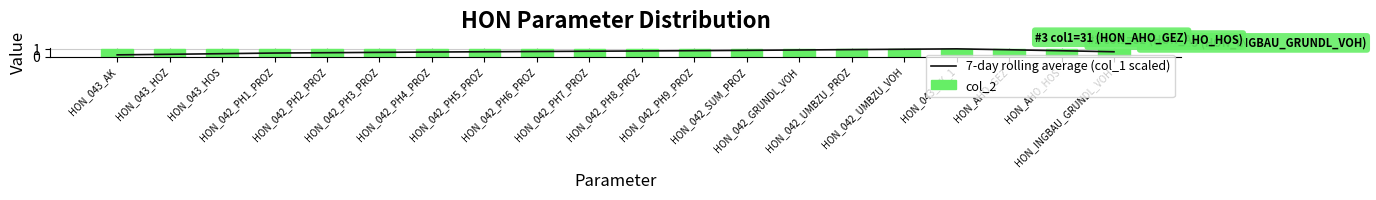

Rank the series by their average value, from highest to lowest.

col_2, 7-day rolling average (col_1 scaled)